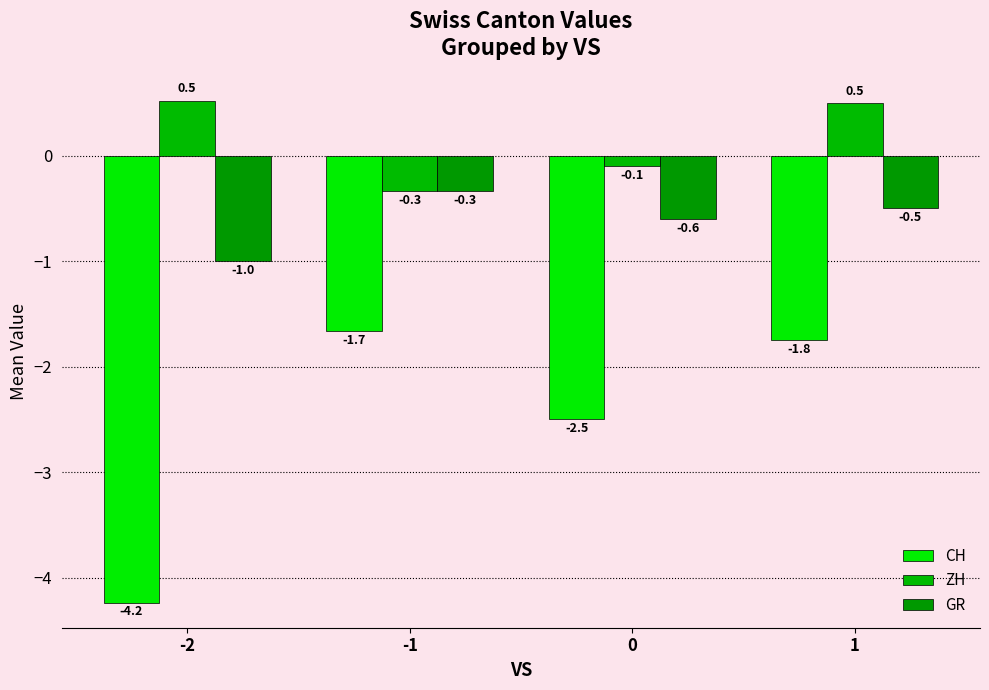

How many bars are there in total?

12